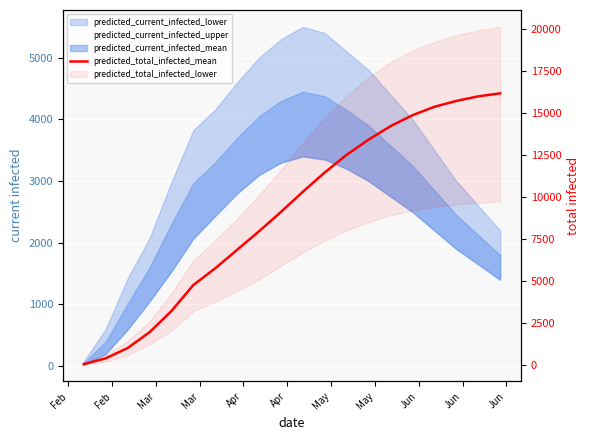

True or false: there are more than 2 points higher than both neighbors.

False